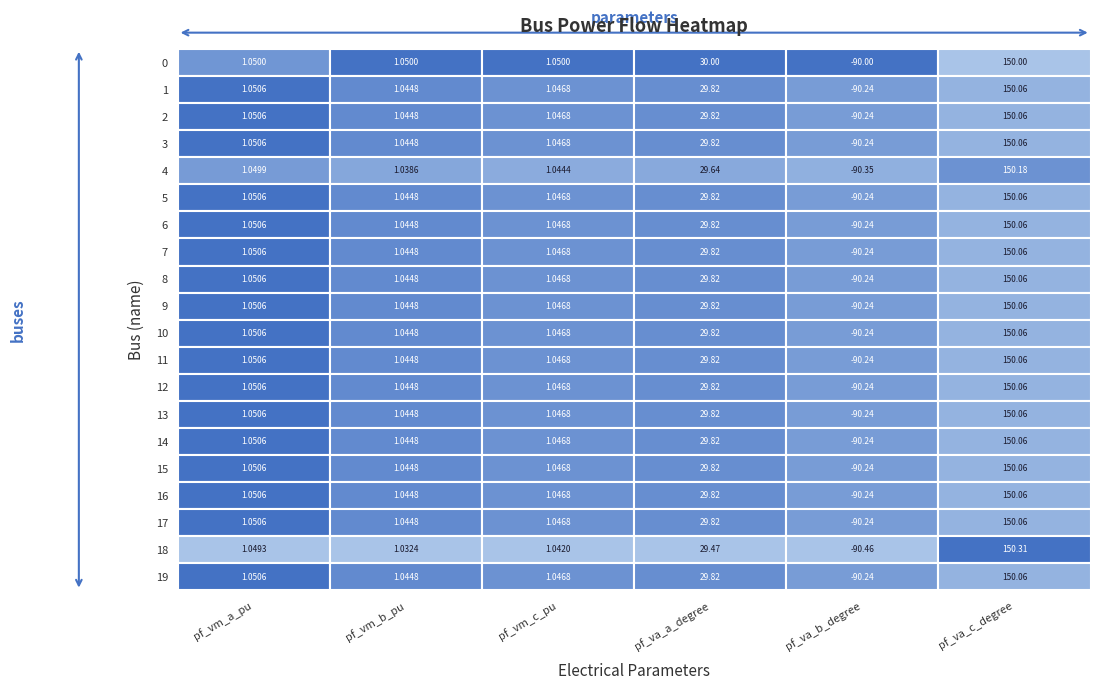

Is it true that 17 equals 40.6 at 3?

False